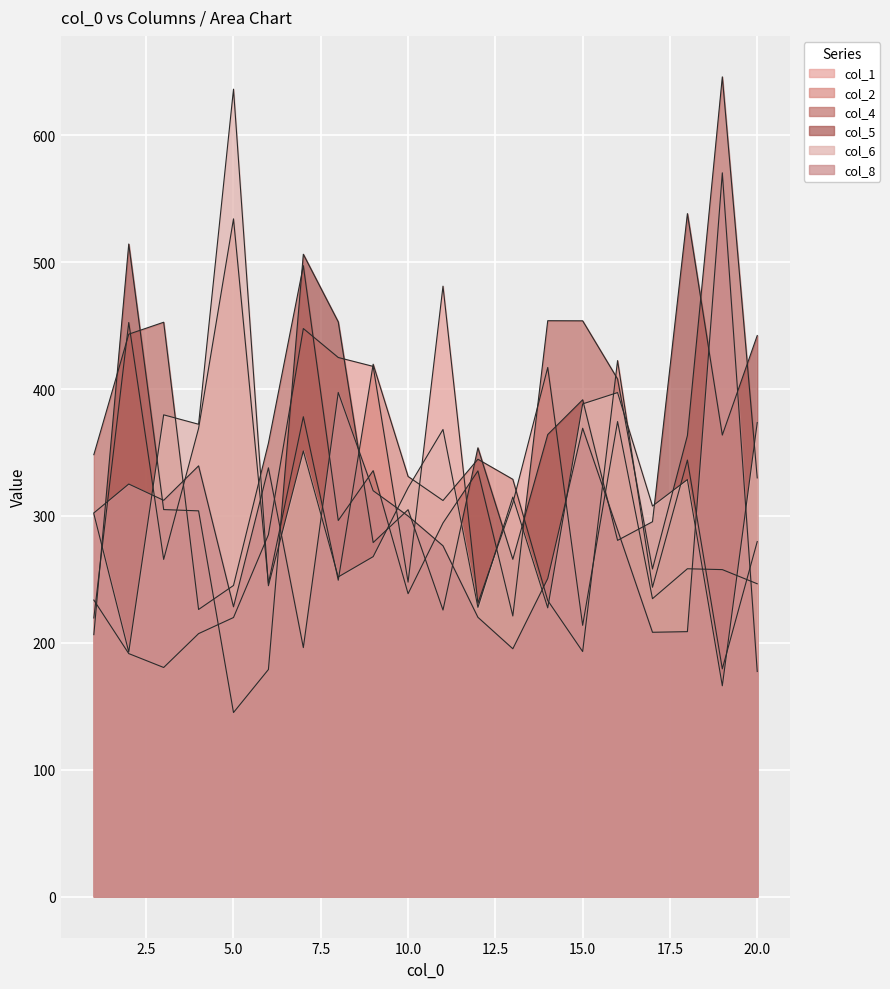

Which category has the highest value across all series?

19